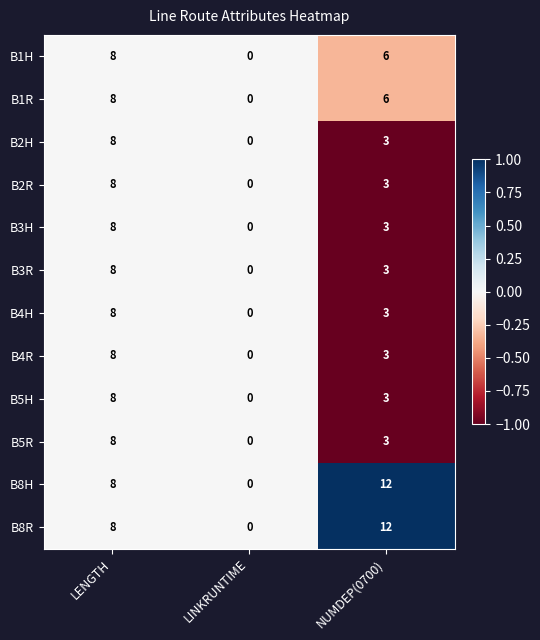

What is the spread (max minus min) of values at NUMDEP(0700)?

9